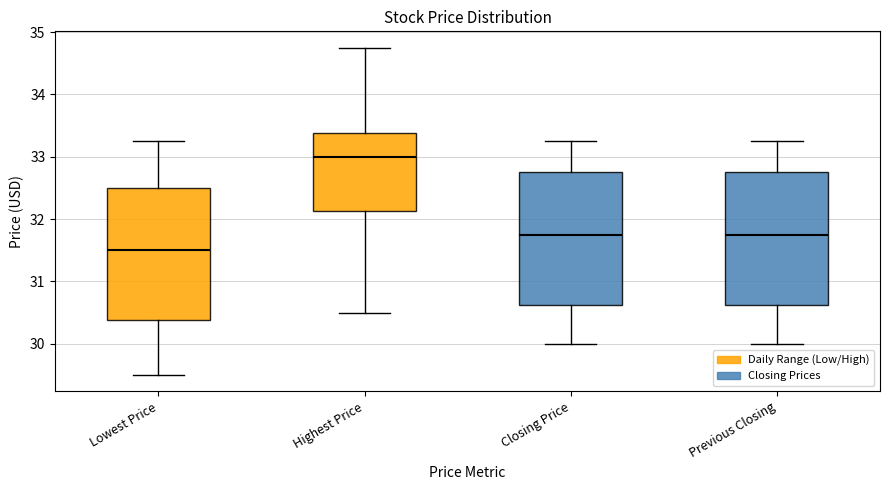

Which box's median line is the highest?

Highest Price